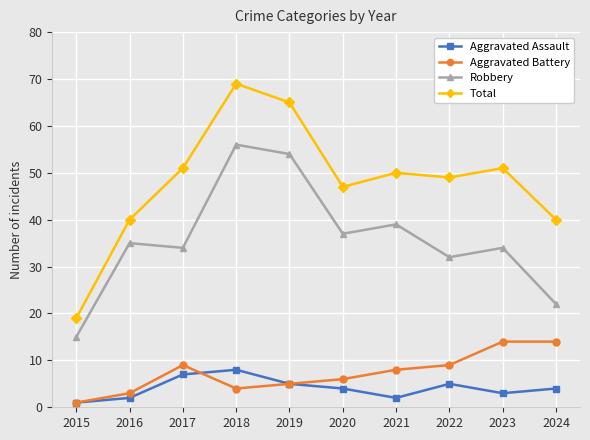

How many data points does each series have?

10